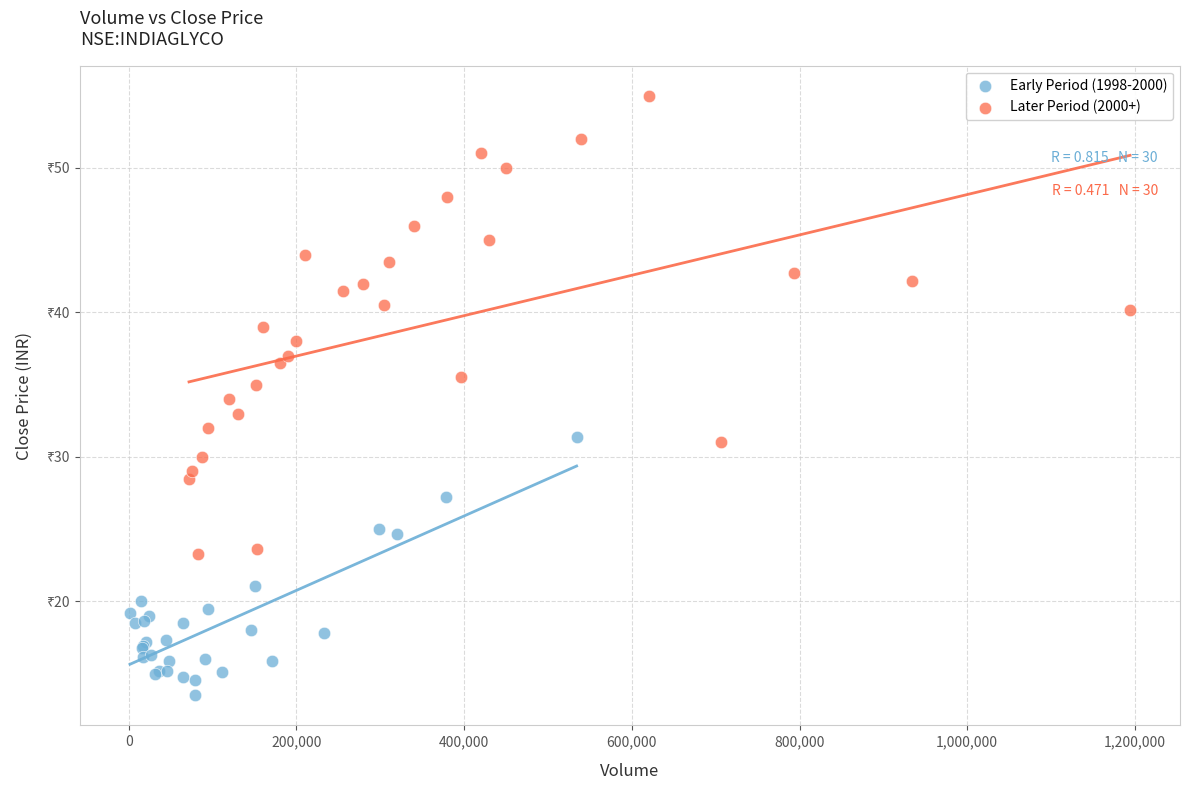

Which series contains the highest Y value?

Later Period (2000+)